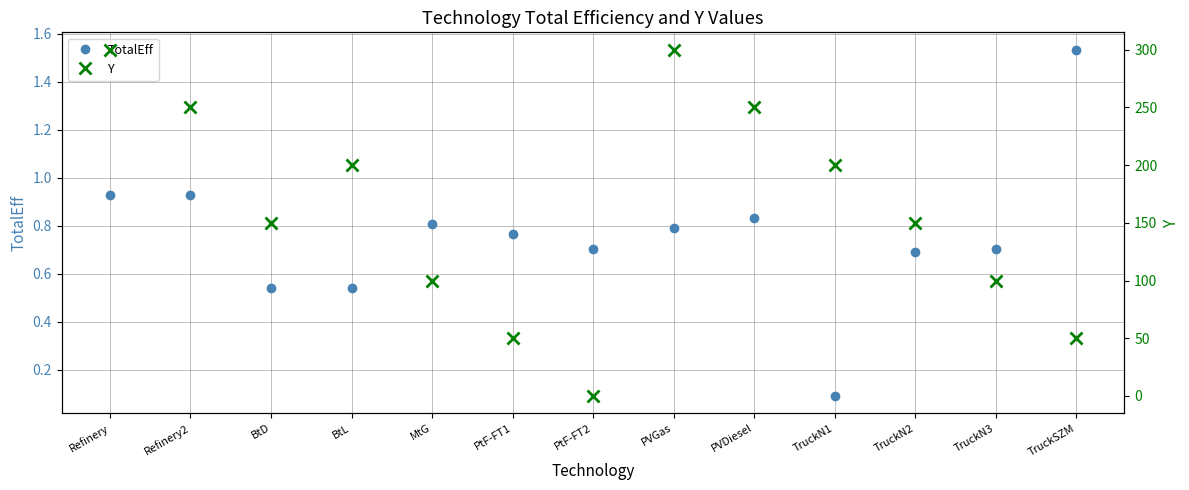

List the series in order of their overall mean, lowest first.

TotalEff, Y